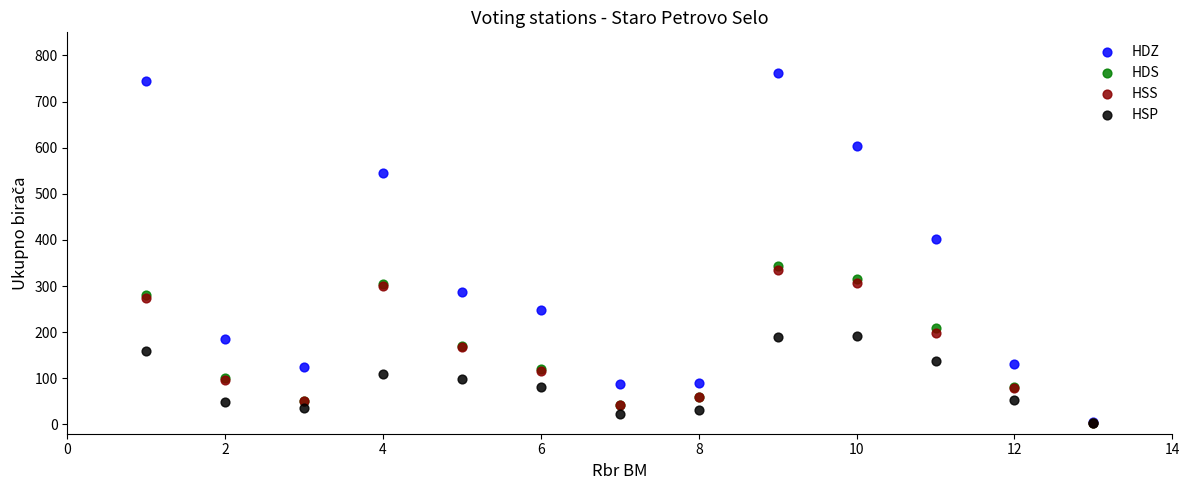

Across all series, what Y value is closest to 383?

403